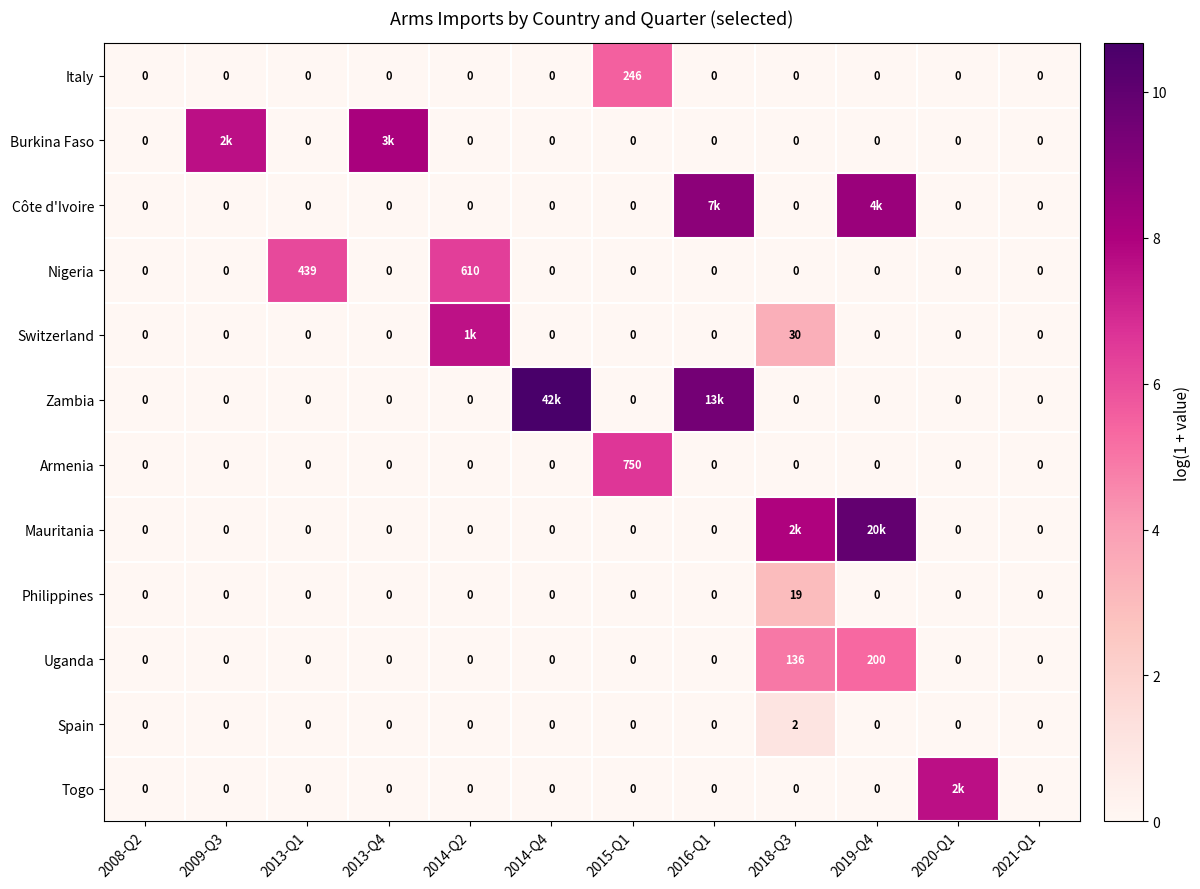

Between 2013-Q1 and 2013-Q4, which series saw the biggest shift?

Burkina Faso